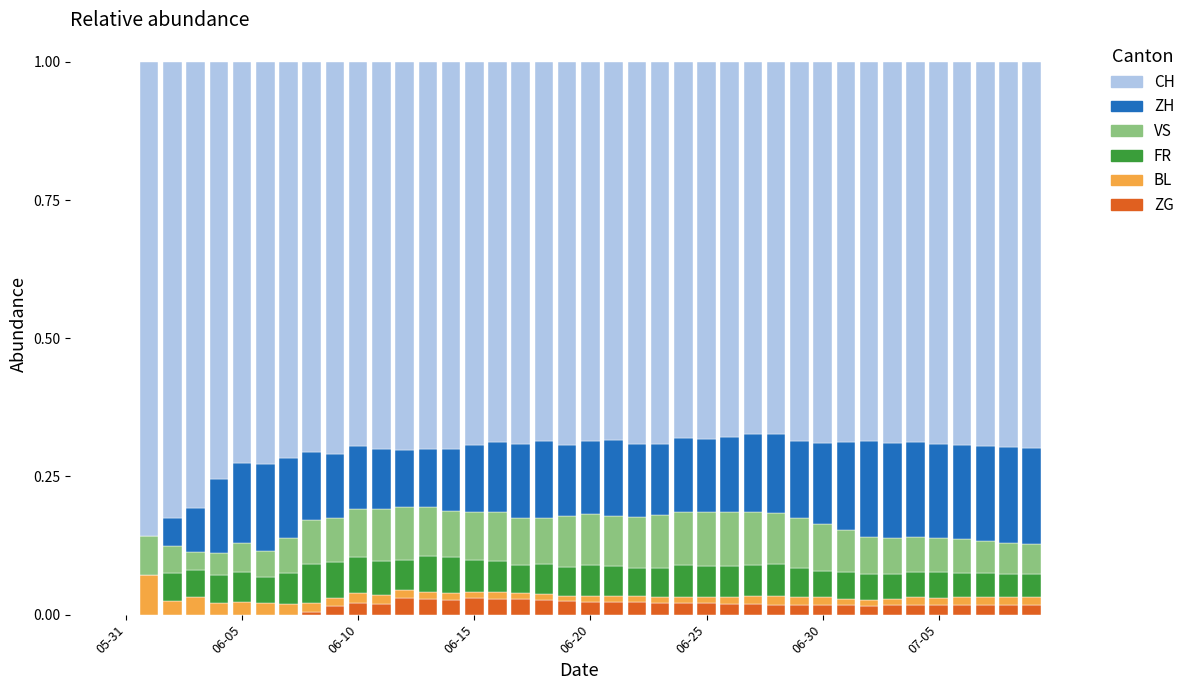

At which label is VS closest to 0?

05-31